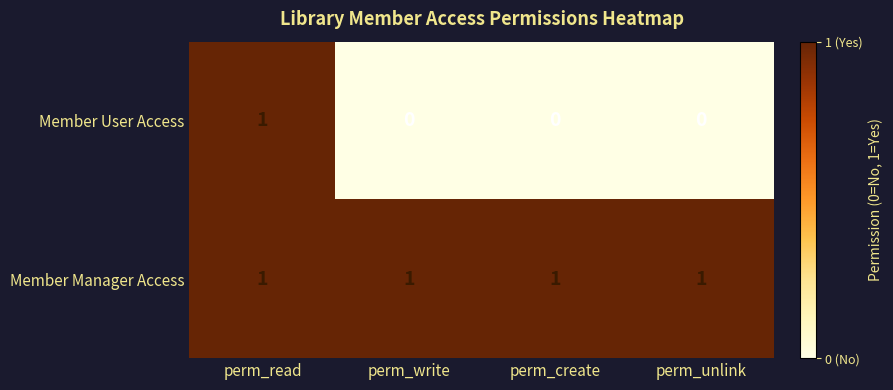

At perm_write, list the series in order from largest to smallest.

Member Manager Access, Member User Access